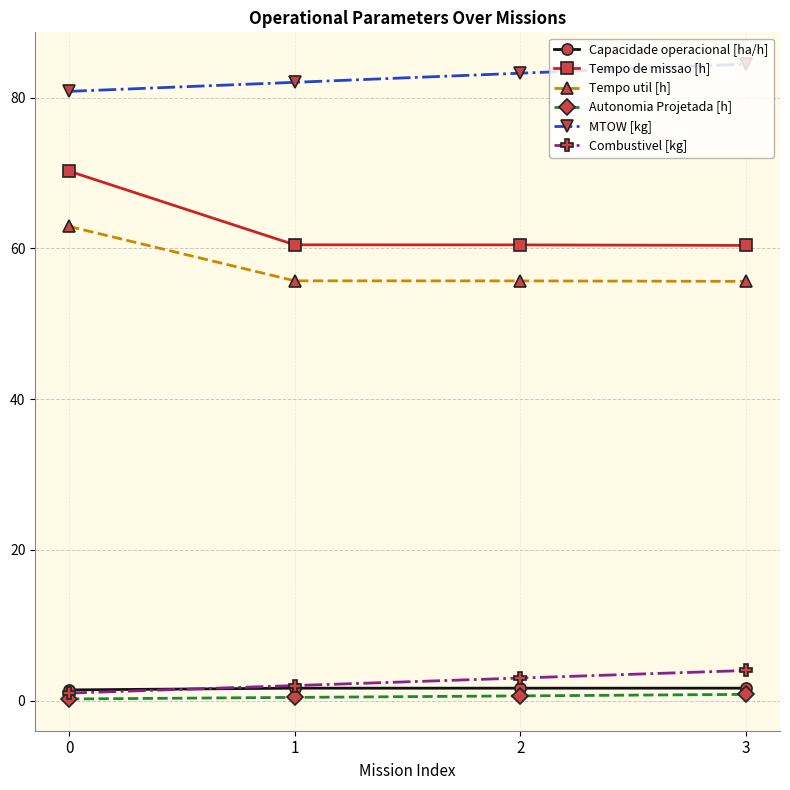

What are all the series names shown in the legend?

Capacidade operacional [ha/h], Tempo de missao [h], Tempo util [h], Autonomia Projetada [h], MTOW [kg], Combustivel [kg]